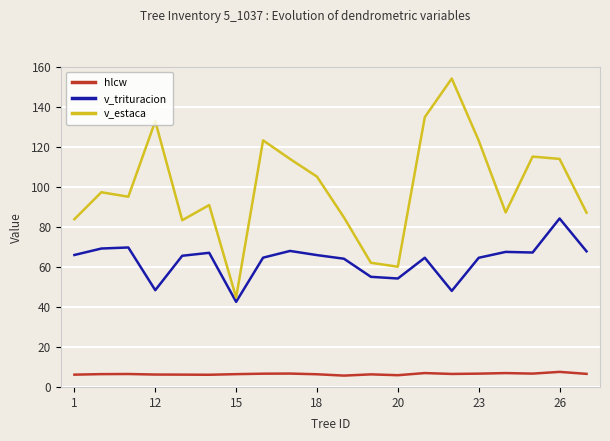

Which series has the largest range (max minus min)?

v_estaca